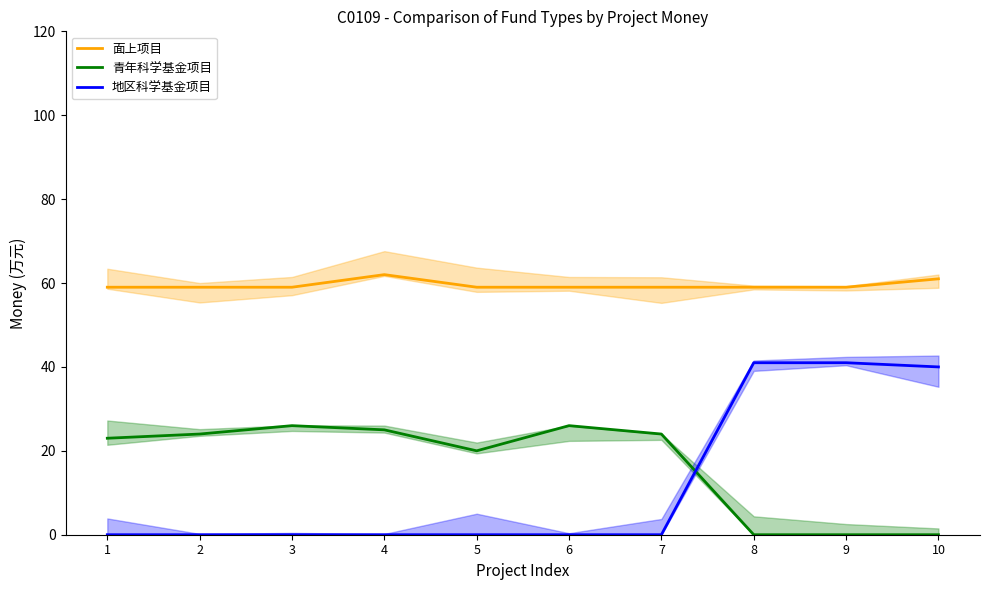

What is the difference between the 地区科学基金项目 values at 10 and 6?

40